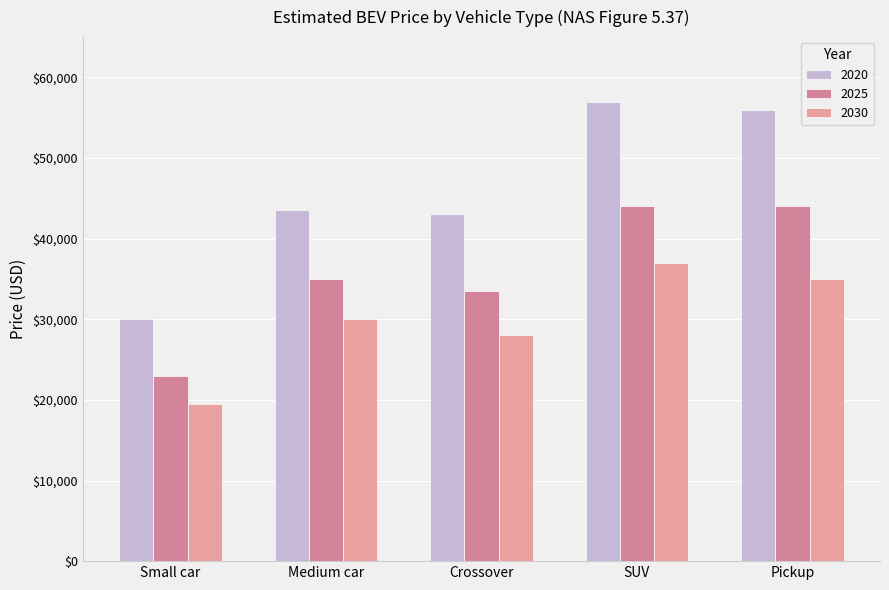

Which has a higher value, SUV or Small car?

SUV